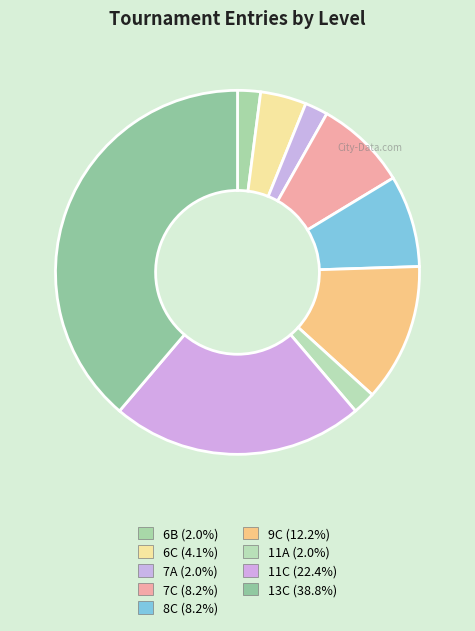

Between 9C and 13C, which is larger?

13C